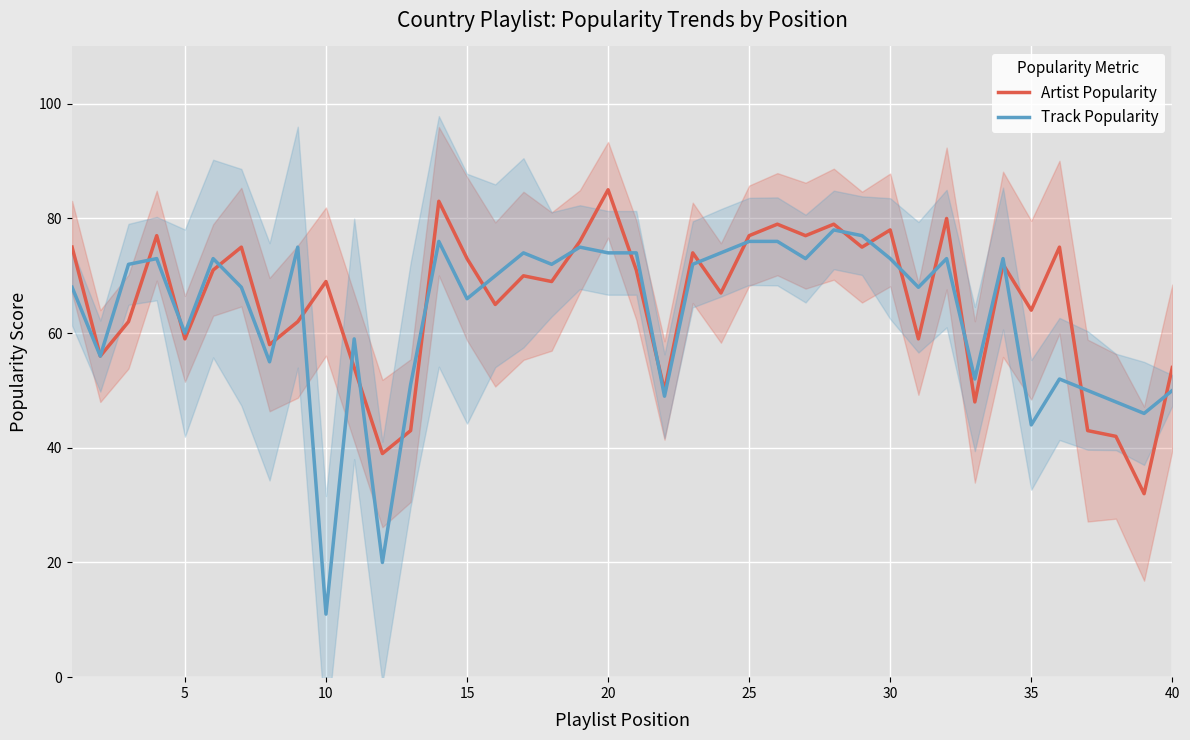

The value of Track Popularity at 25 is 45. True or false?

False